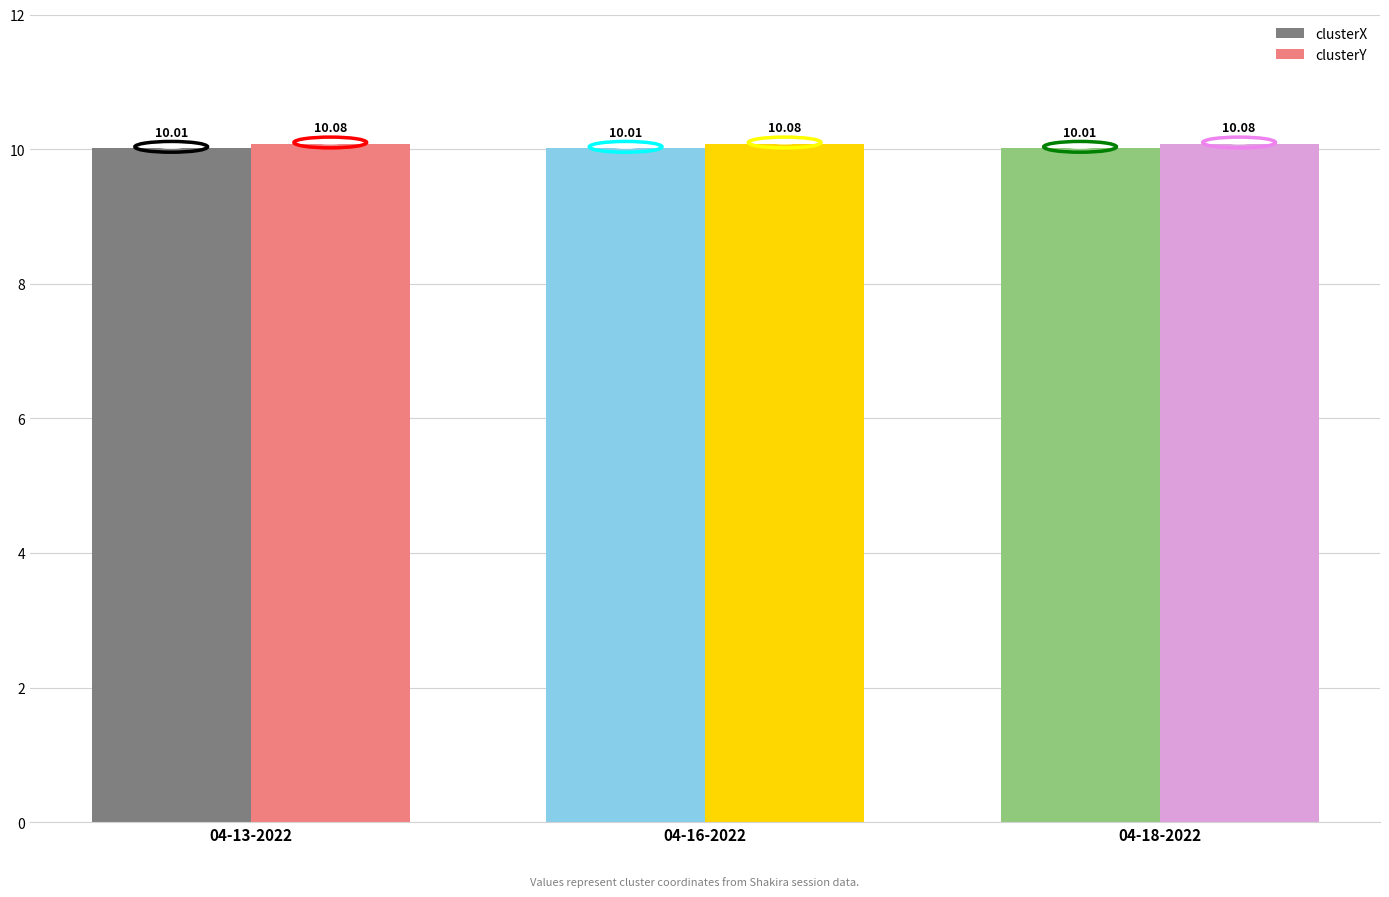

Is the value of clusterX at 04-18-2022 greater than the value of clusterY at 04-16-2022?

No